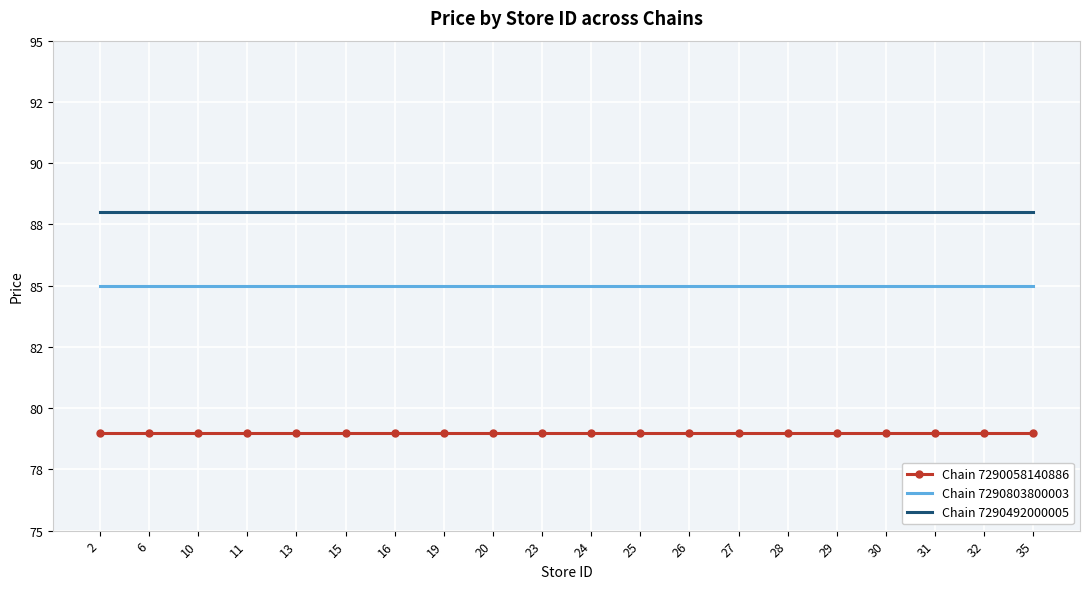

Which series changed the most between 13 and 23?

Chain 7290058140886